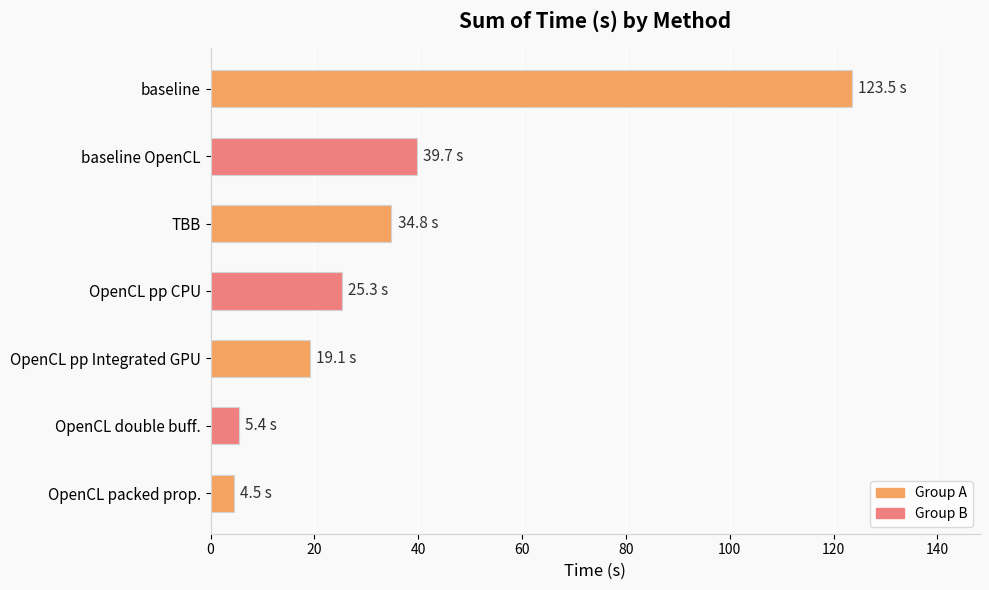

Which has a higher value, TBB or baseline OpenCL?

baseline OpenCL